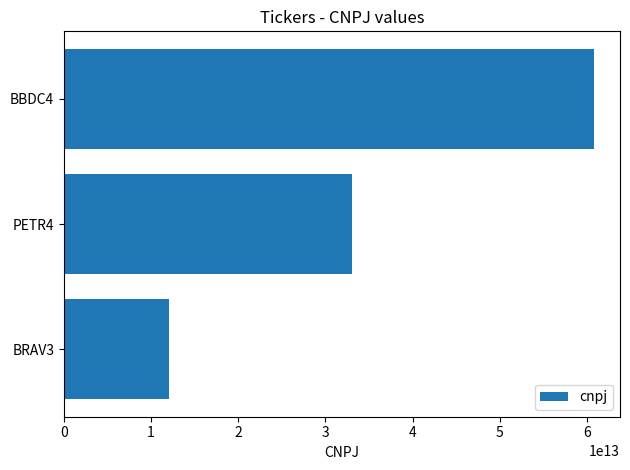

What is the change in value from BRAV3 to PETR4?

+20908357999946